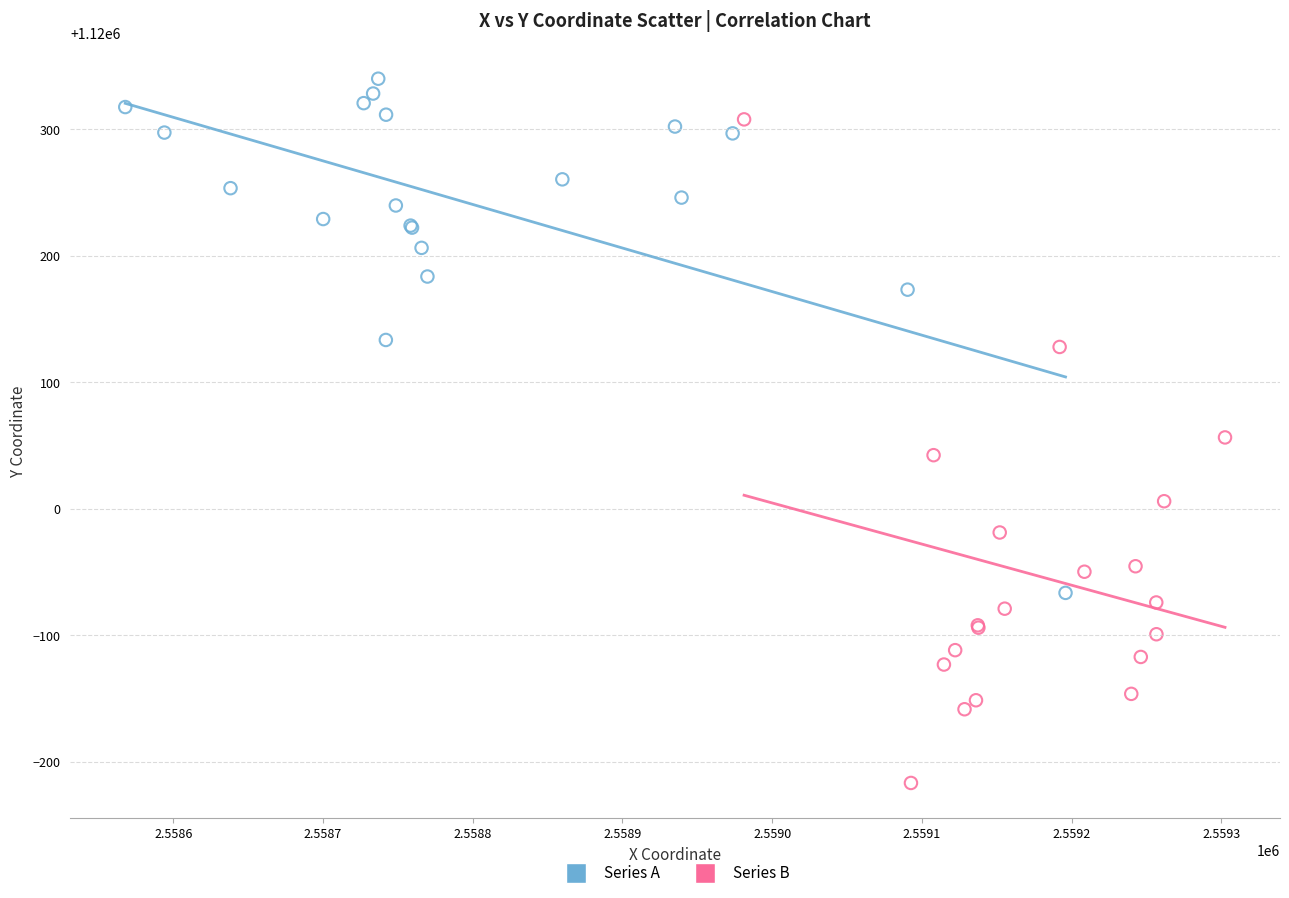

Which series has the largest Y range (max minus min)?

Series B